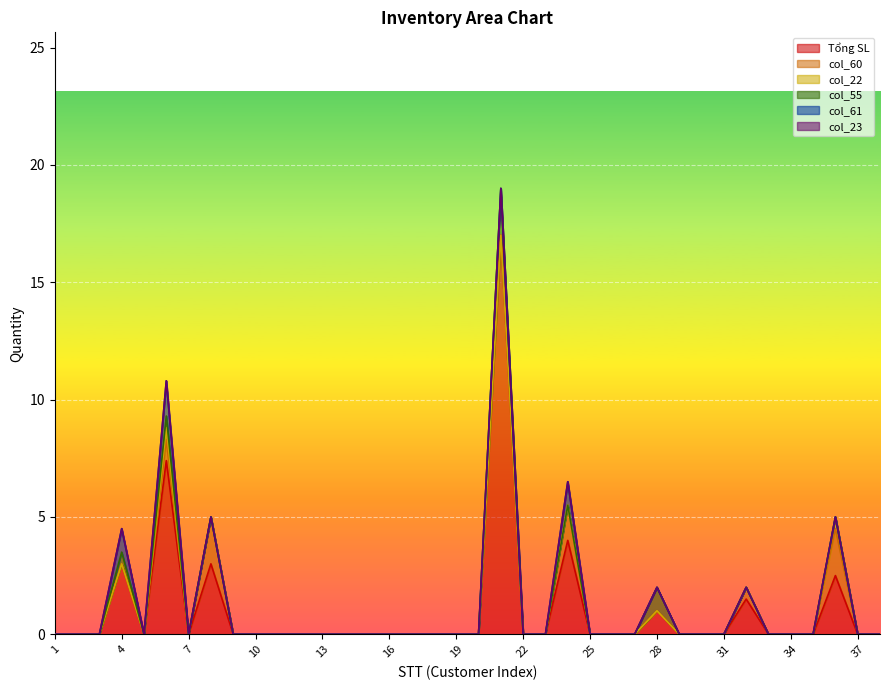

The col_61 series shows -0.7 at 18. True or false?

False